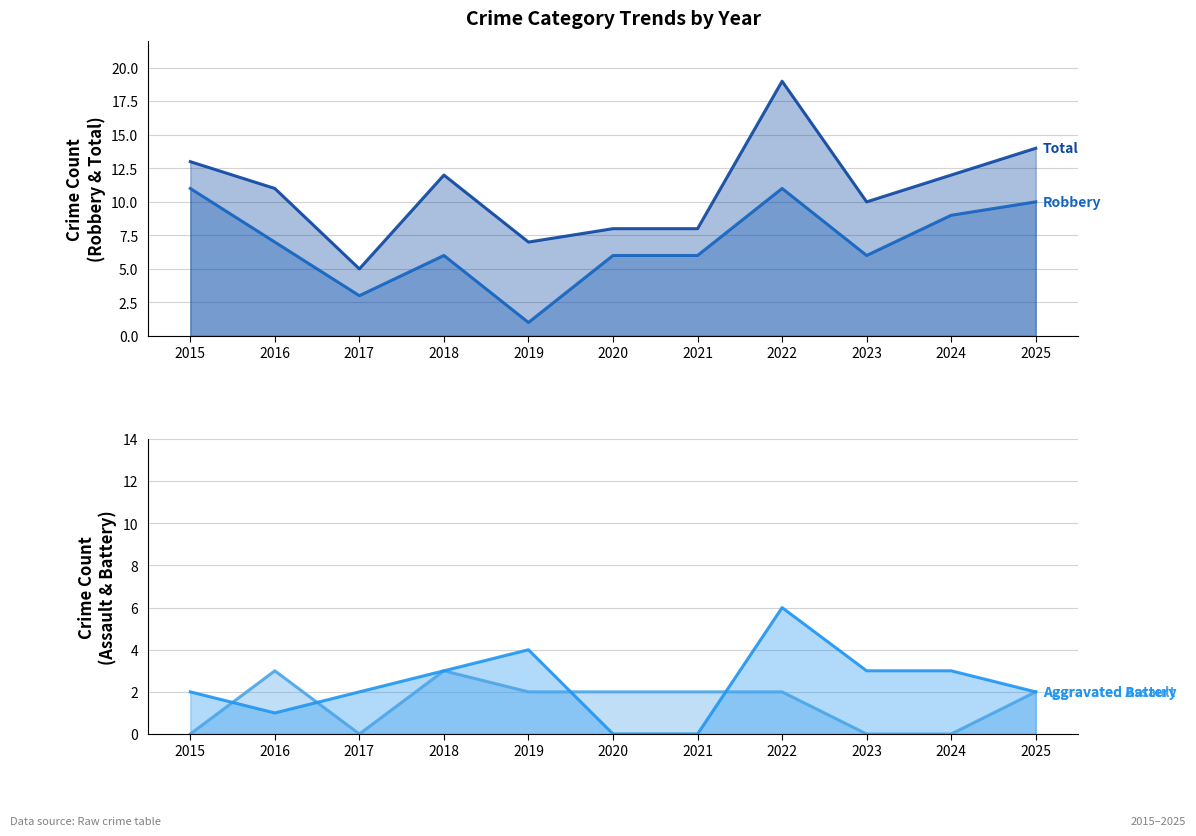

What are all the series names shown in the legend?

Robbery (line), Total (line), Aggravated Assault (line), Aggravated Battery (line)